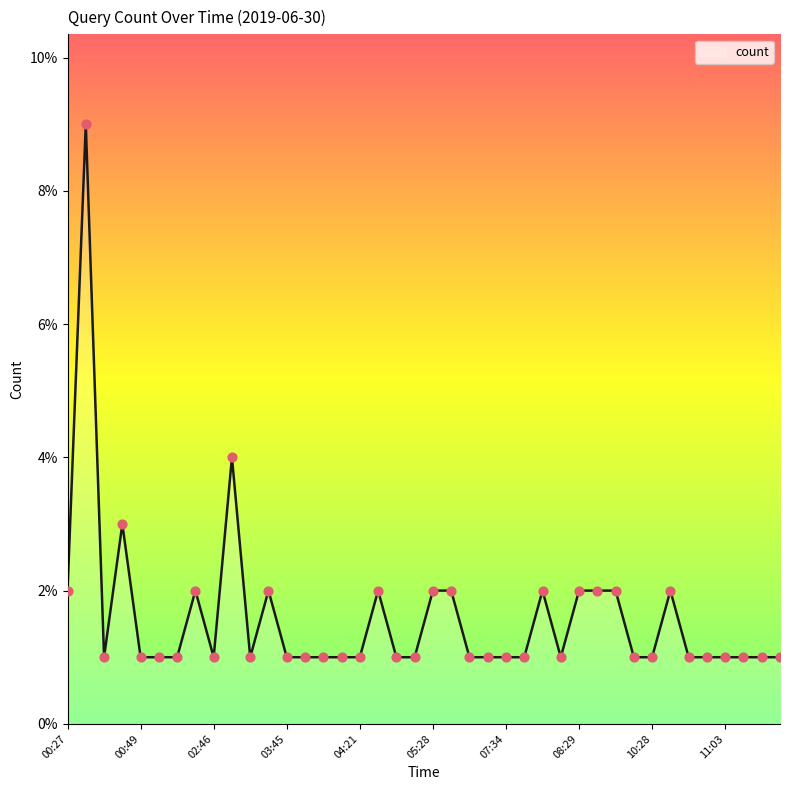

What is the greatest value displayed?

9